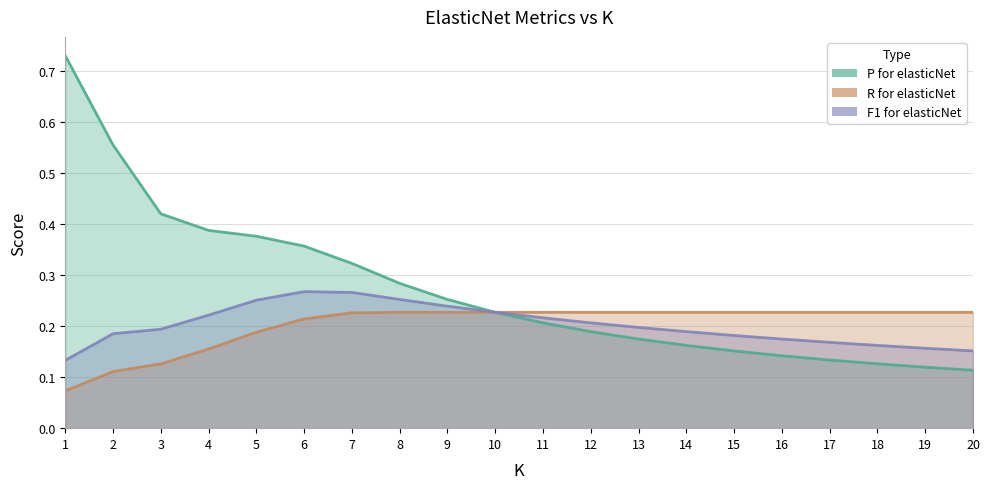

True or false: P for elasticNet has more than 2 interior local peaks.

False